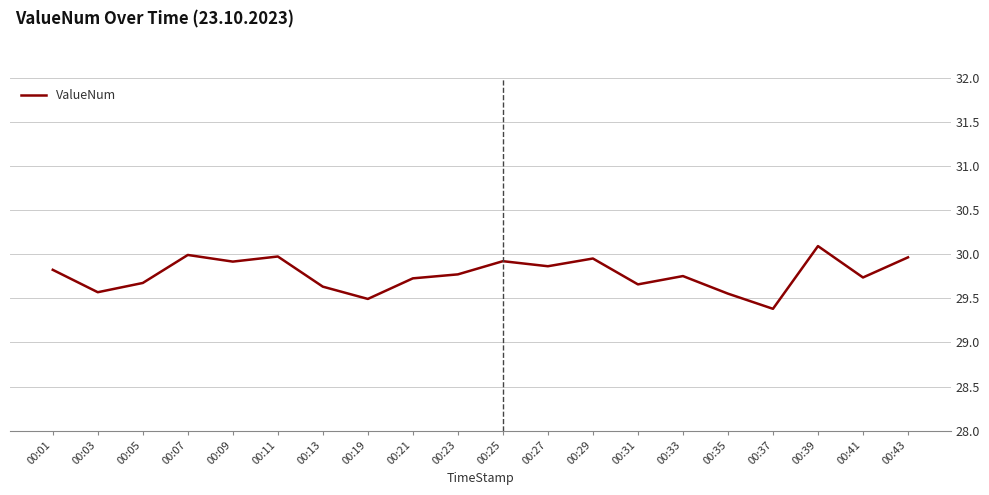

Where is the data nearest to the value 29?

00:37